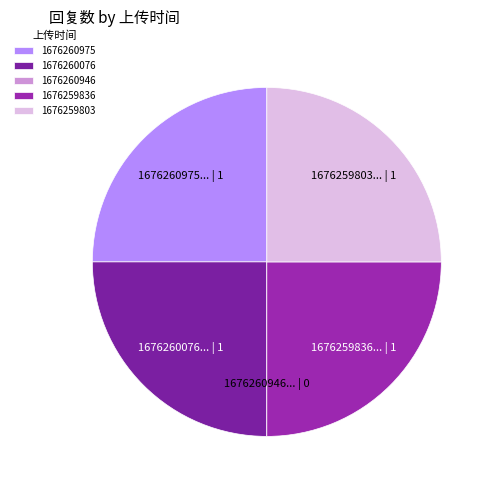

The 1676259836 slice represents 12% of the pie. True or false?

False